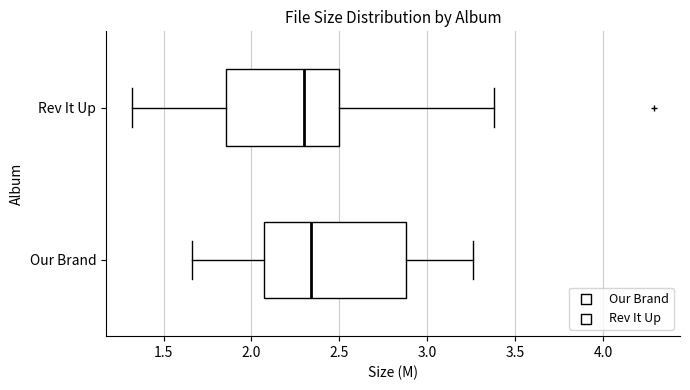

Reading bottom to top, read every box against the x-axis: the position of its median line, the range the box covers, and the ends of its whiskers. The values are not printed on the chart, so give them approximately, as read against the axis.

Our Brand: median 2.35, box 2.05 to 2.90, whiskers 1.65 to 3.25
Rev It Up: median 2.30, box 1.85 to 2.50, whiskers 1.30 to 3.40